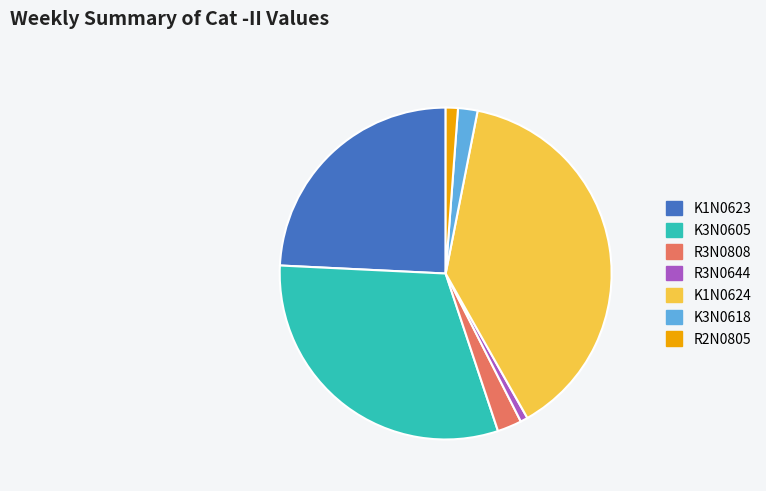

Is there any slice that represents more than half of the pie?

No